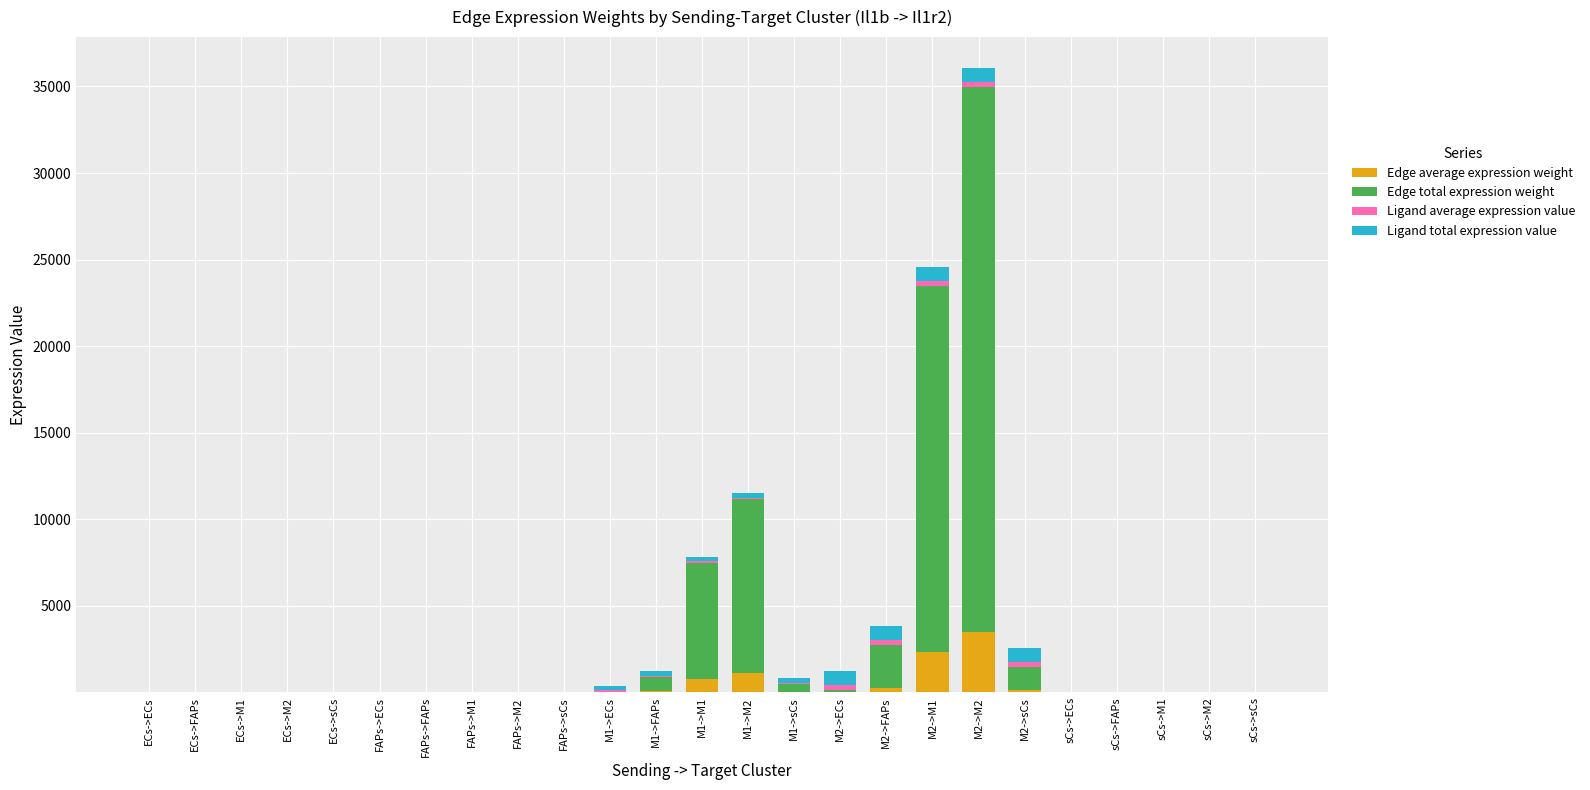

Are the bars horizontal?

No